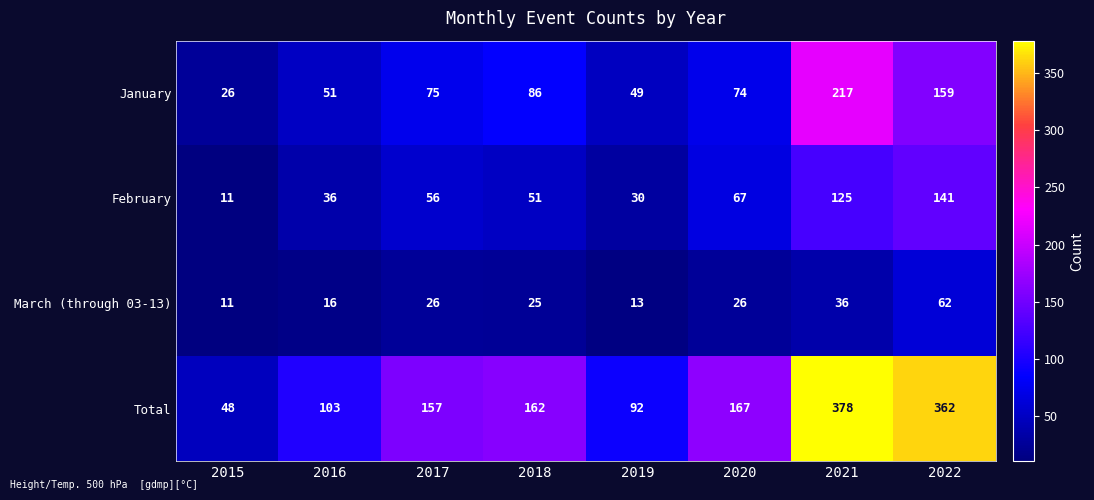

What is the approximate value of March (through 03-13) at 2021?

36